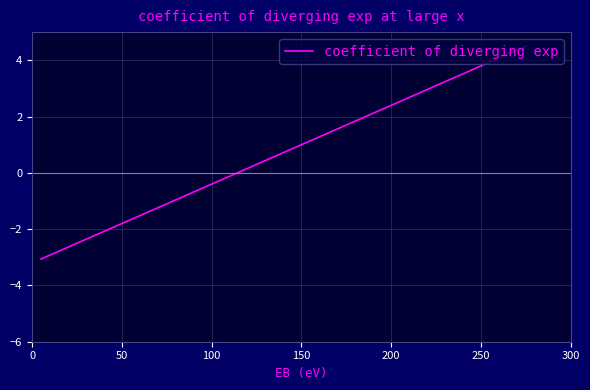

How many lines are shown in the chart?

1